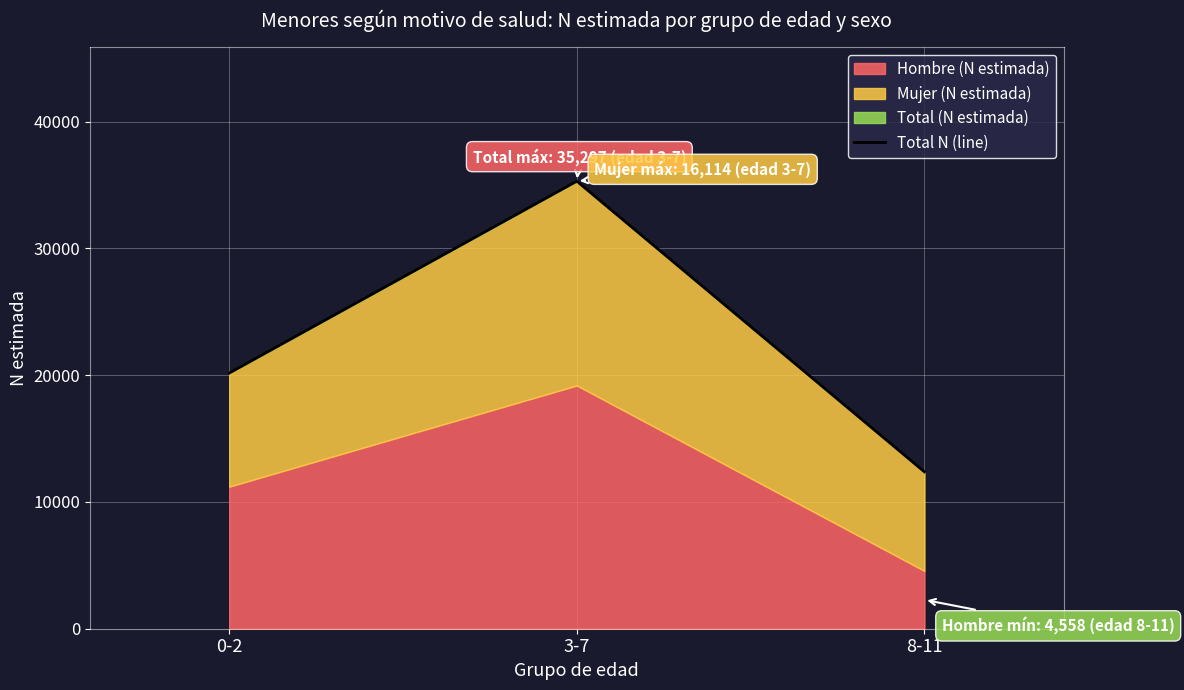

Count the values in the range 12373 to 35297.

3